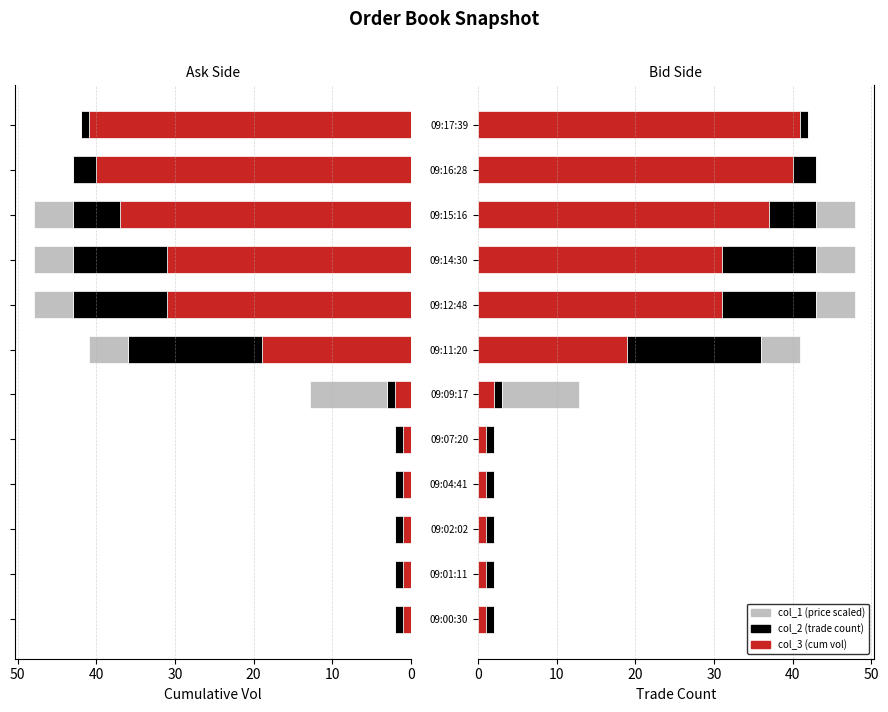

What are all the series names shown in the legend?

col_3 (cumvol), col_2 (trade), col_1 (price×scale)